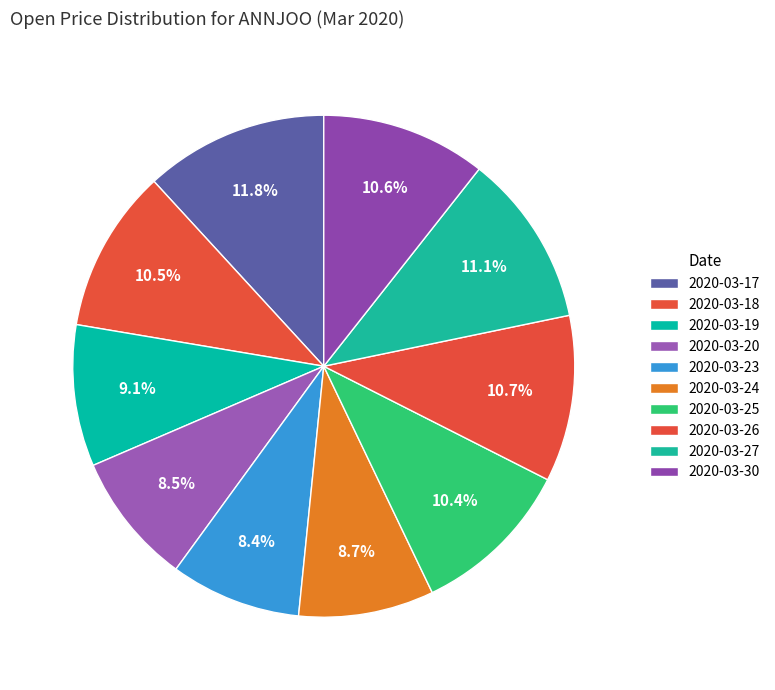

How many slices are in this pie chart?

10